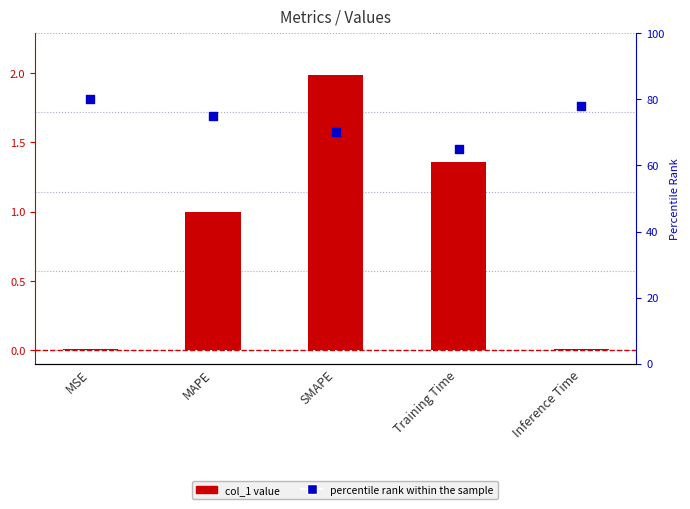

What is the total value across all series at MSE?

80.0